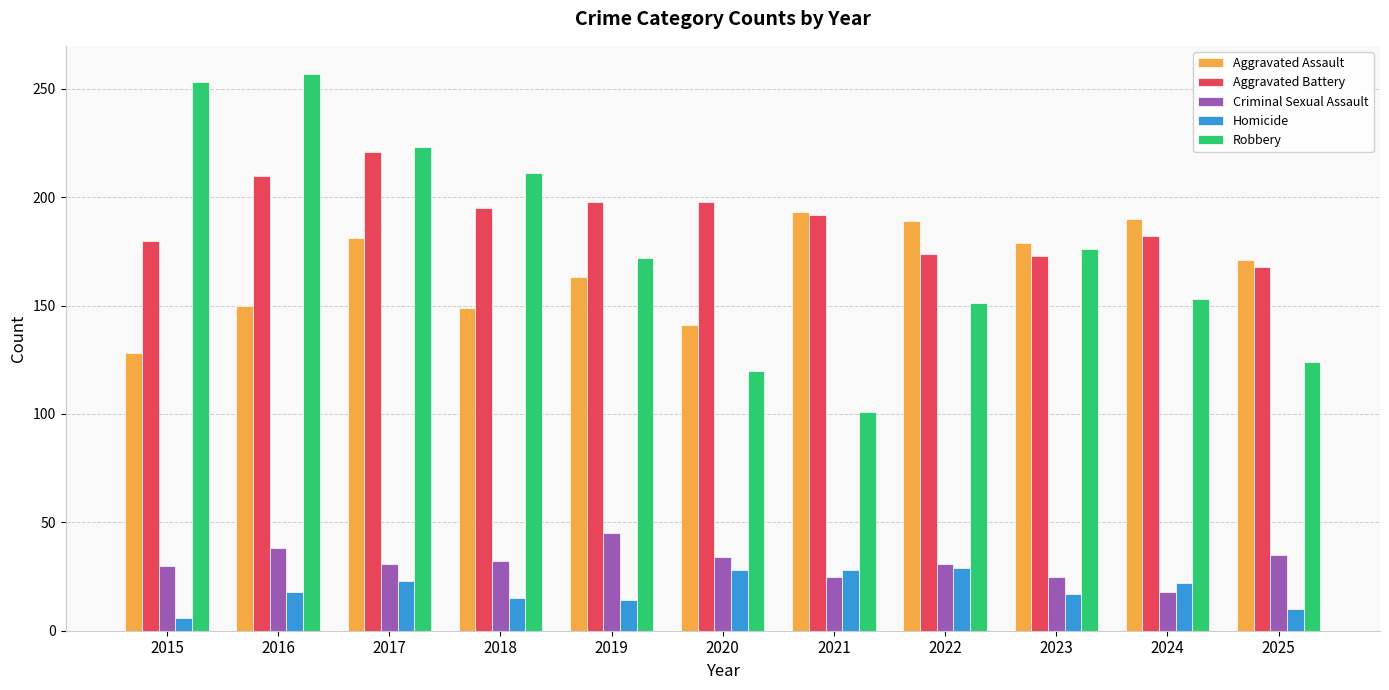

Is the value of Homicide at 2024 greater than the value of Robbery at 2017?

No